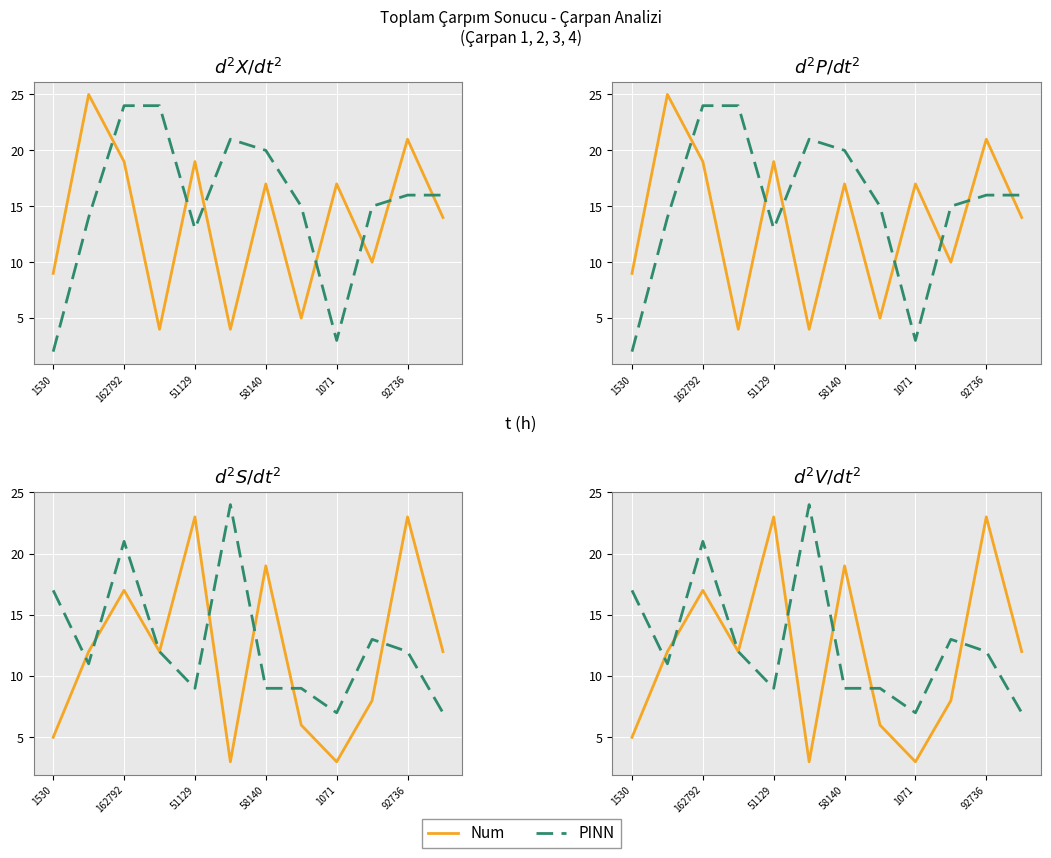

In Num, how many points are higher than both neighbors (excluding endpoints)?

4